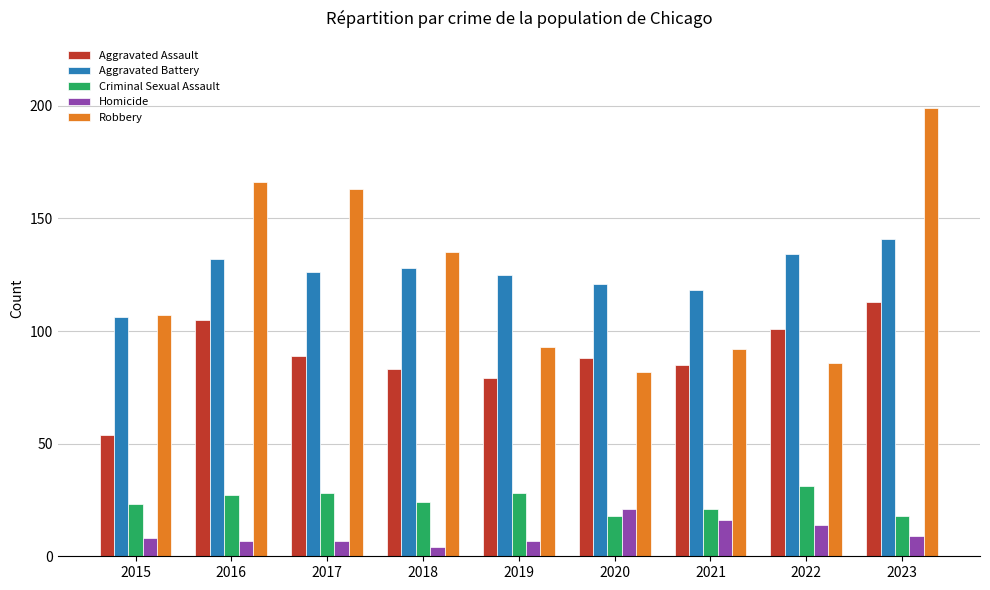

Which series has the largest range (max minus min)?

Robbery